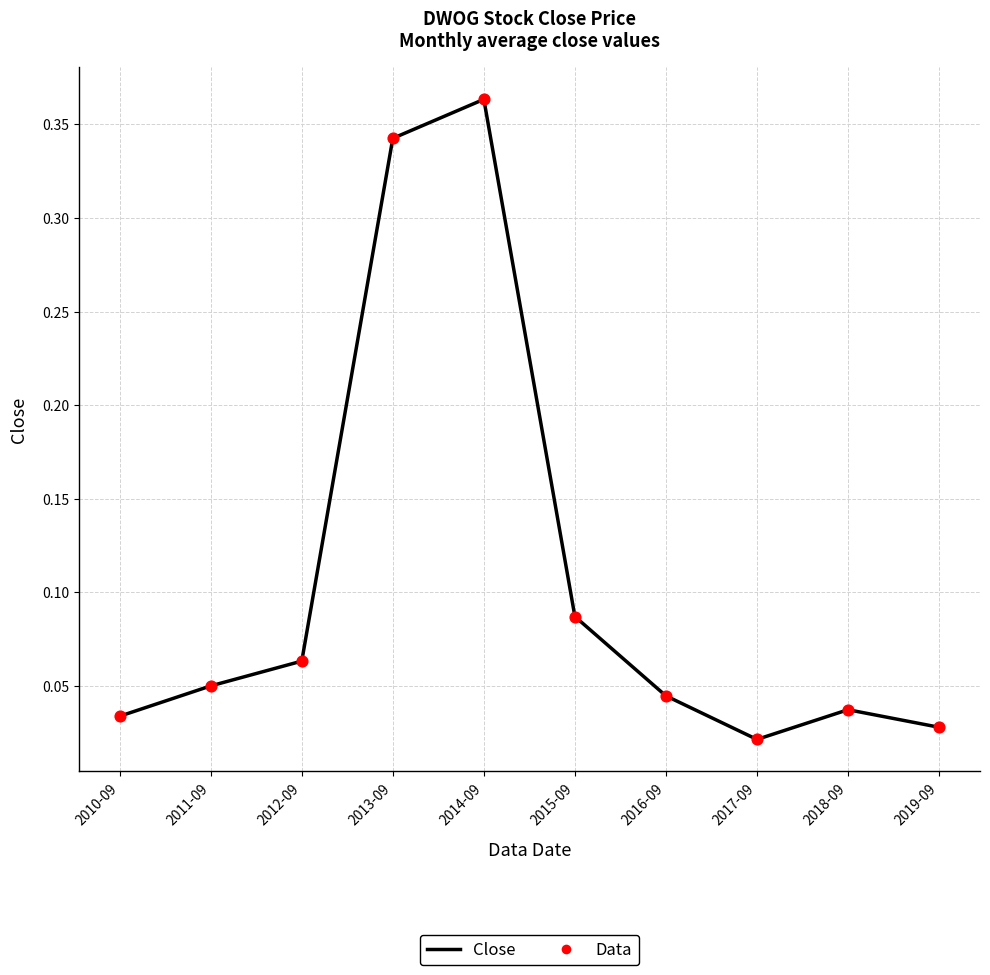

The chart shows a value of 0.1 at 2018-09. True or false?

False